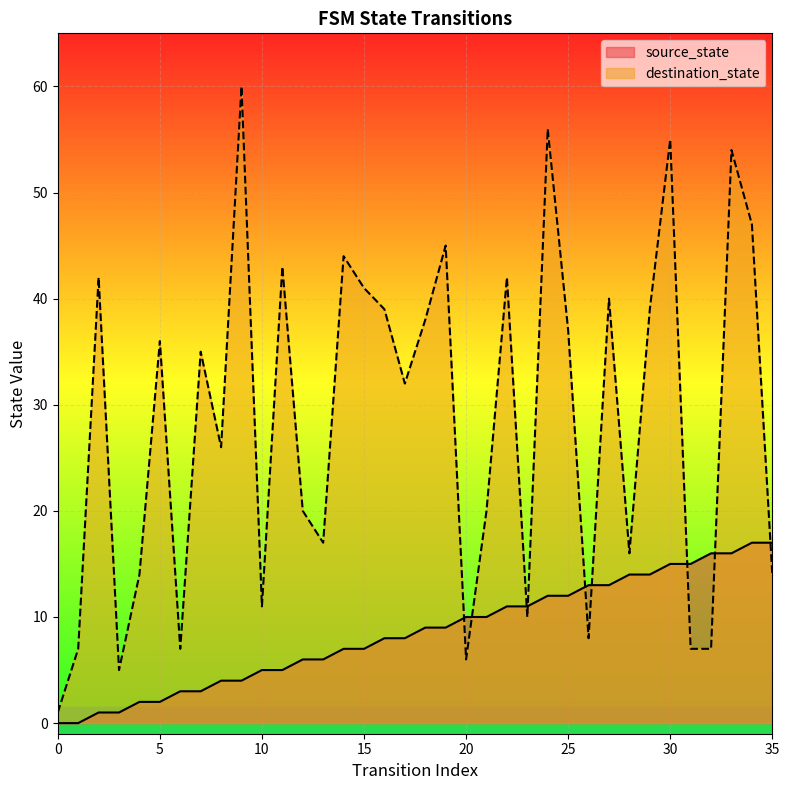

What are all the series names shown in the legend?

source_state, destination_state